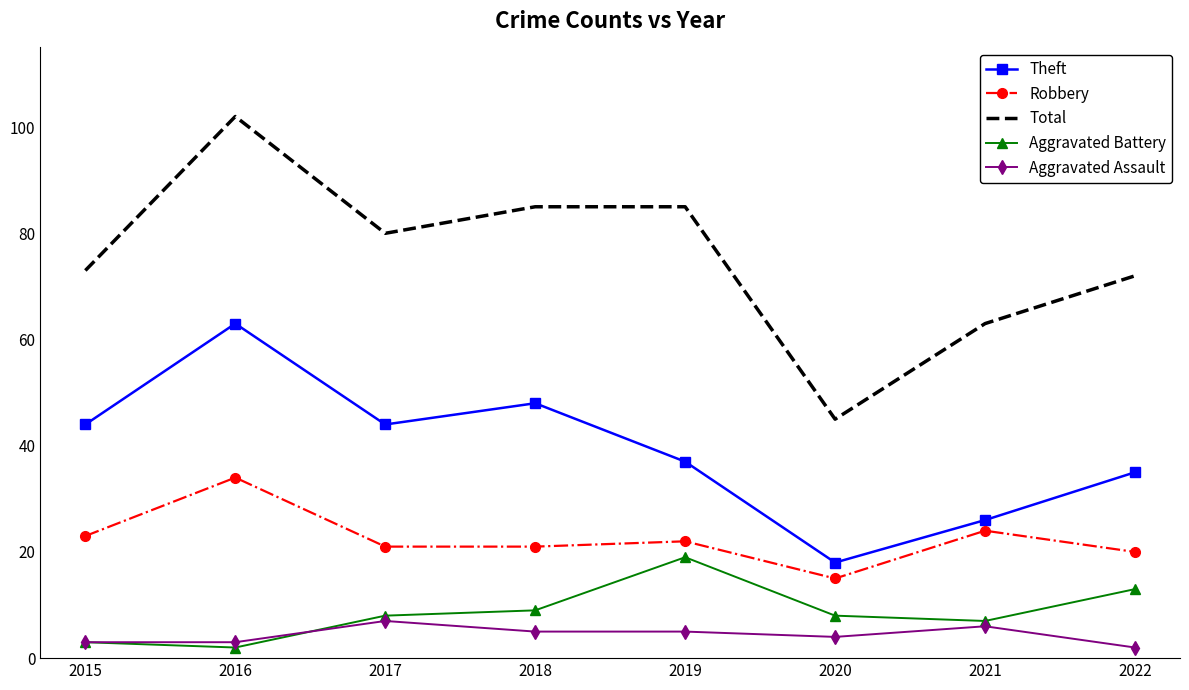

What is the total value across all series at 2015?

146